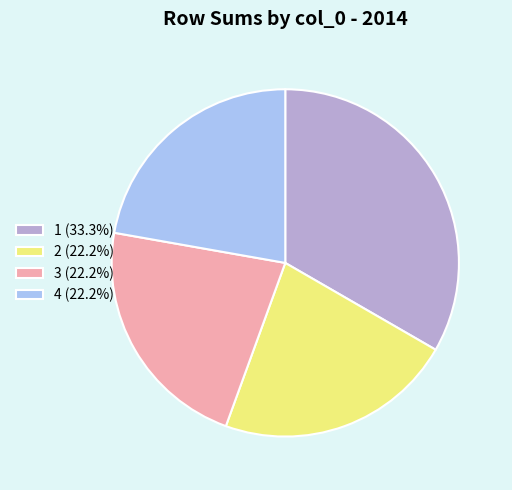

Which slice is the largest?

1